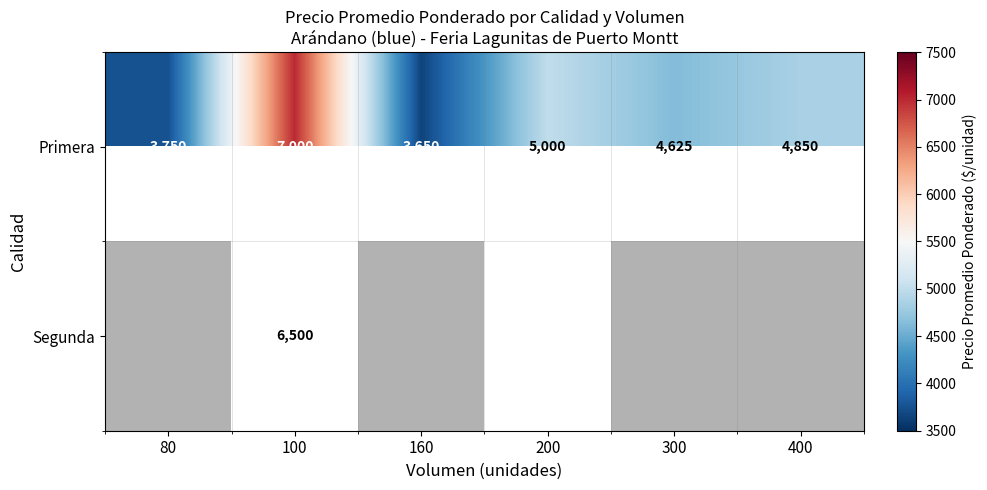

What is the maximum value for Primera?

7000